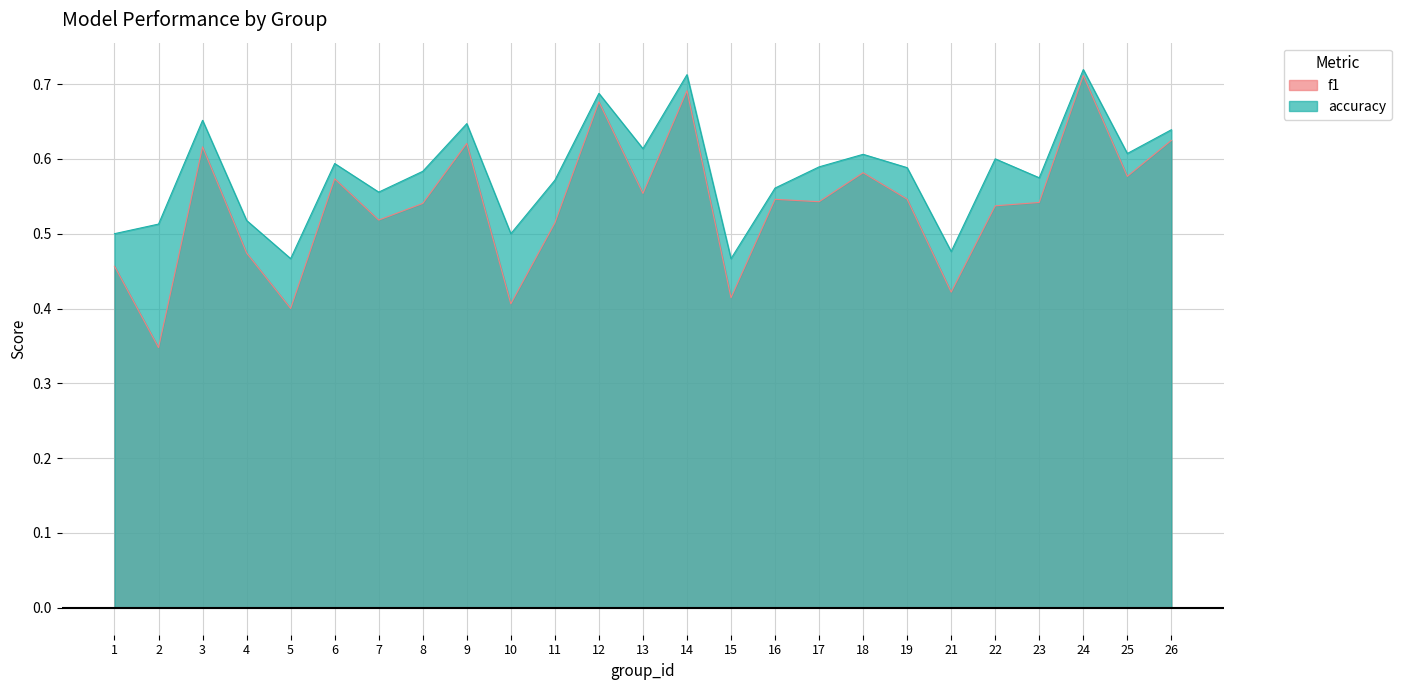

The accuracy series shows 0.1 at 6. True or false?

False